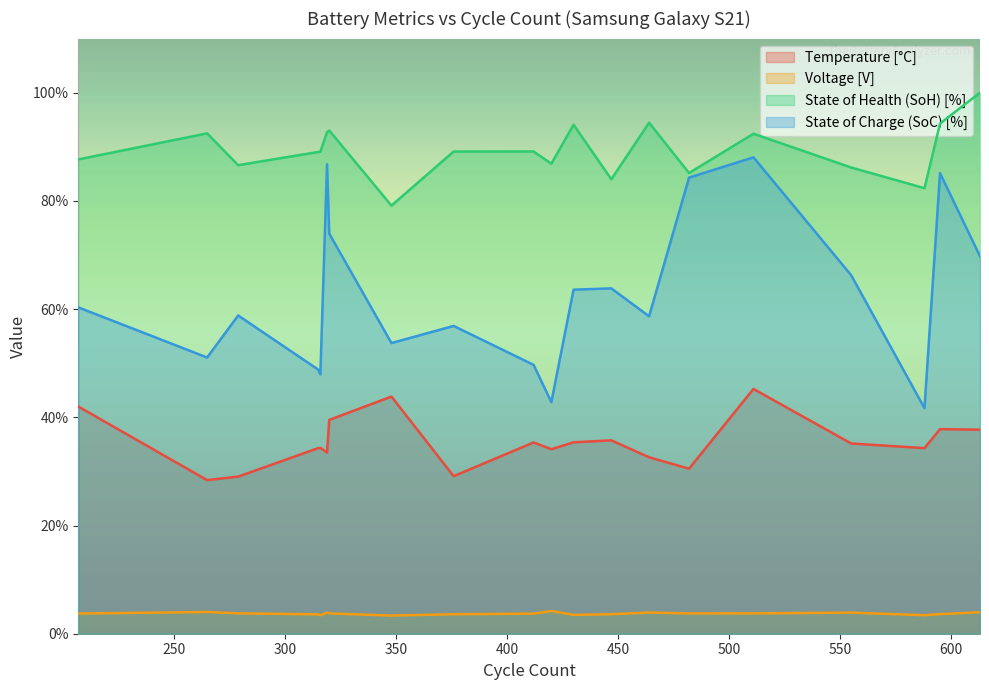

What is the value of the Voltage [V] point at the 19th from the left?

3.6